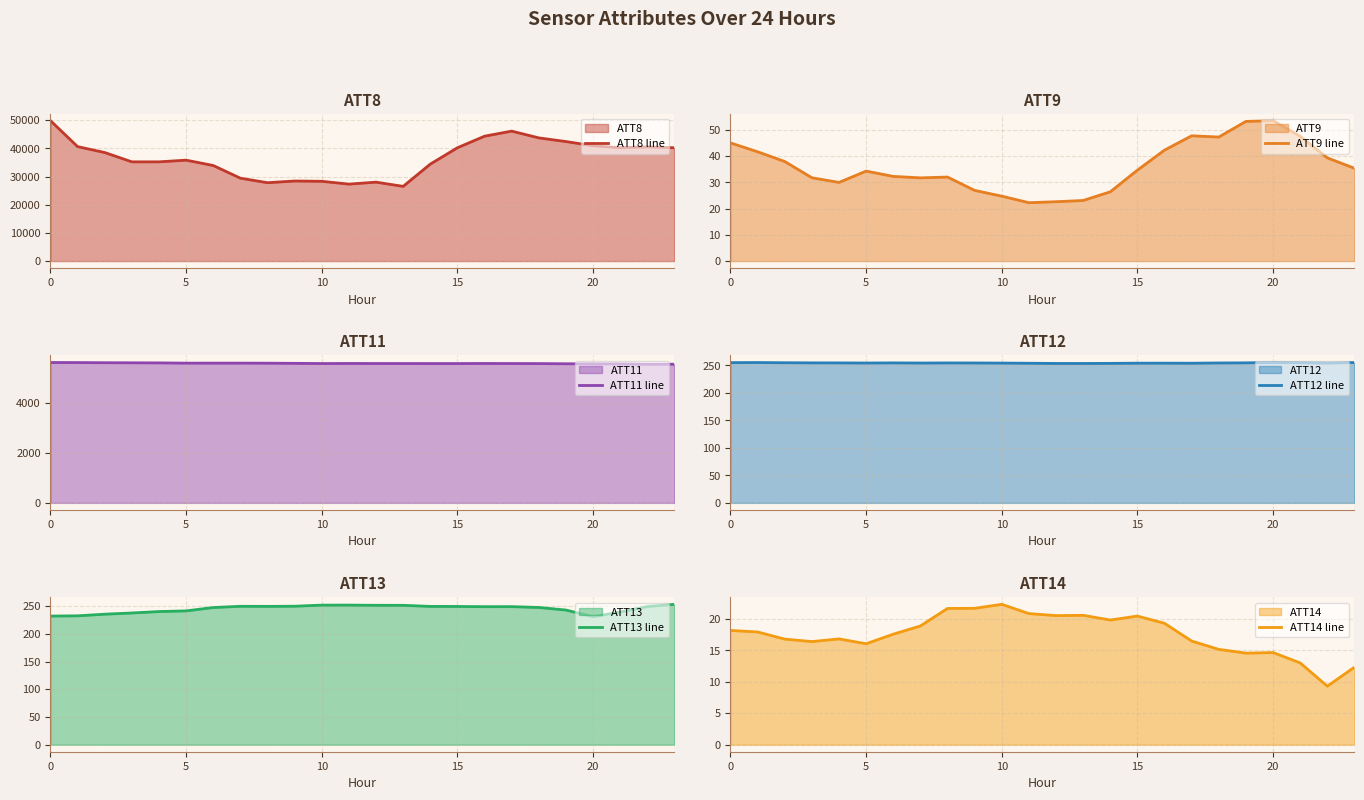

What is the lowest value of the ATT9 line series?

22.3